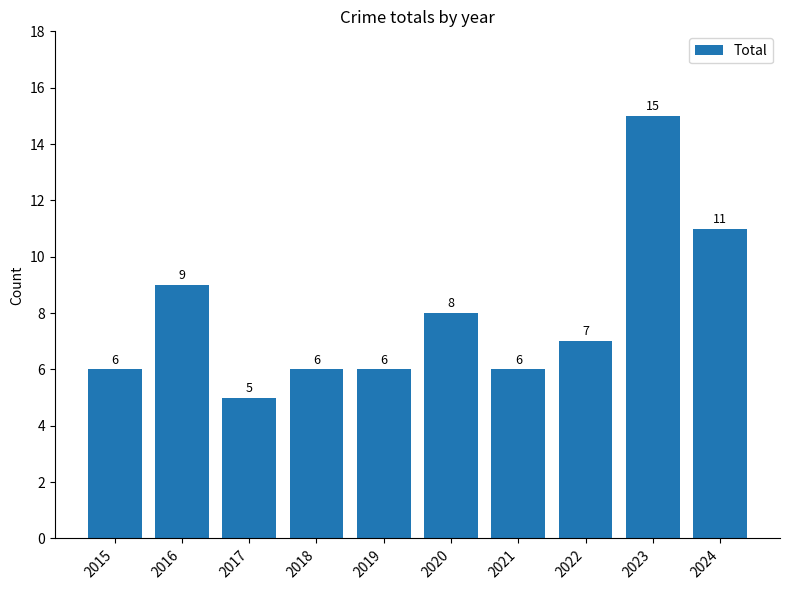

Which category has the lowest value across all series?

2017